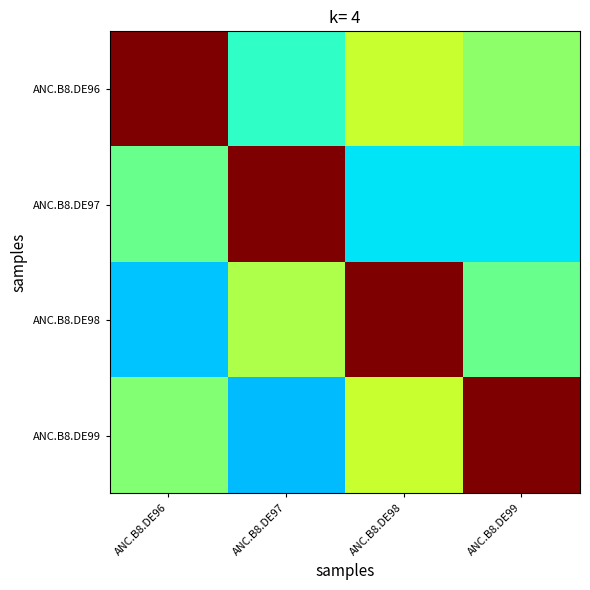

List the series in order of their peak value, lowest first.

ANC.B8.DE96, ANC.B8.DE97, ANC.B8.DE98, ANC.B8.DE99